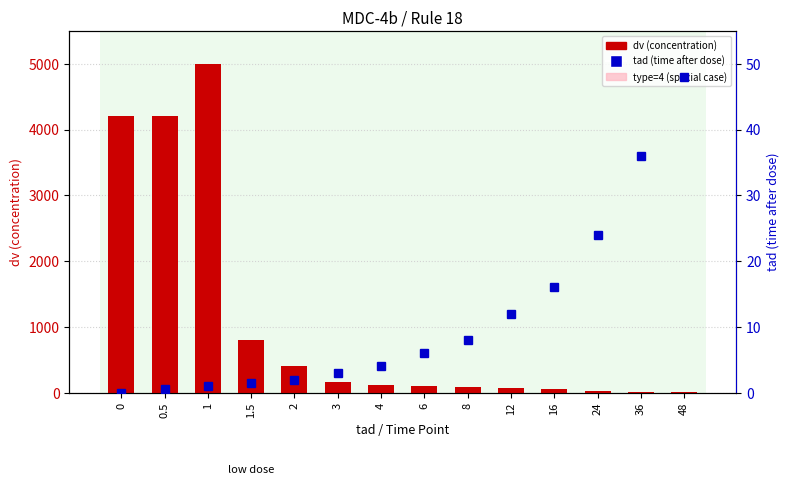

Reading right to left, extract all data points from this chart.

dv (concentration): 6.0	13.0	30.0	51.0	67.0	88.0	101.0	122.0	168.0	405.0	808.0	5000.0	4211.0	4211.0
tad (time after dose): 48.0	36.0	24.0	16.0	12.0	8.0	6.0	4.0	3.0	2.0	1.5	1.0	0.5	0.0